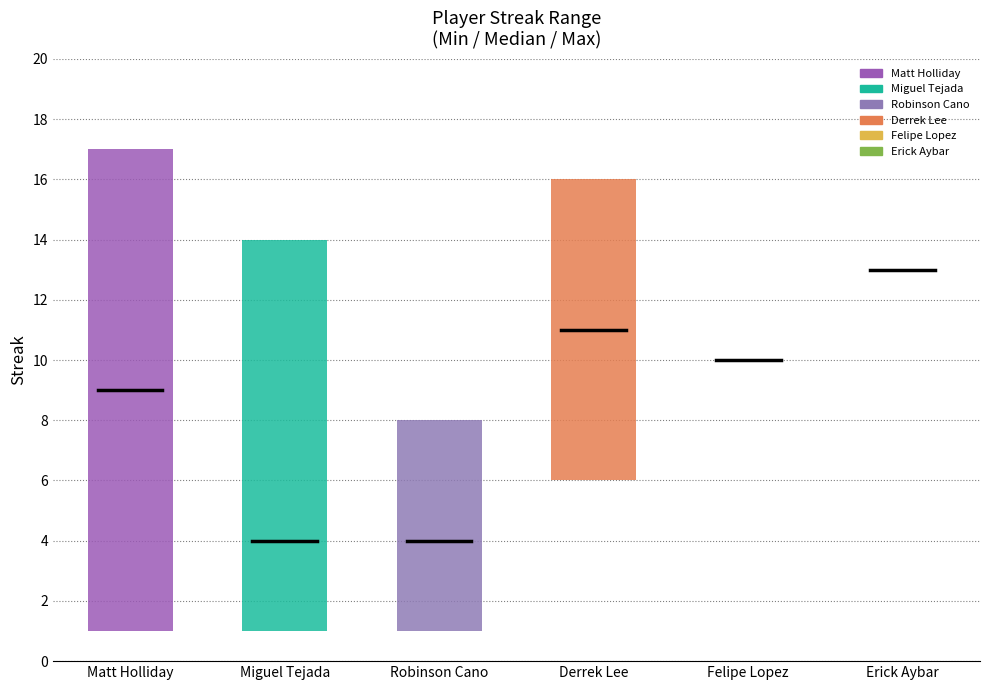

How many data points in Max Streak are less than 14?

3